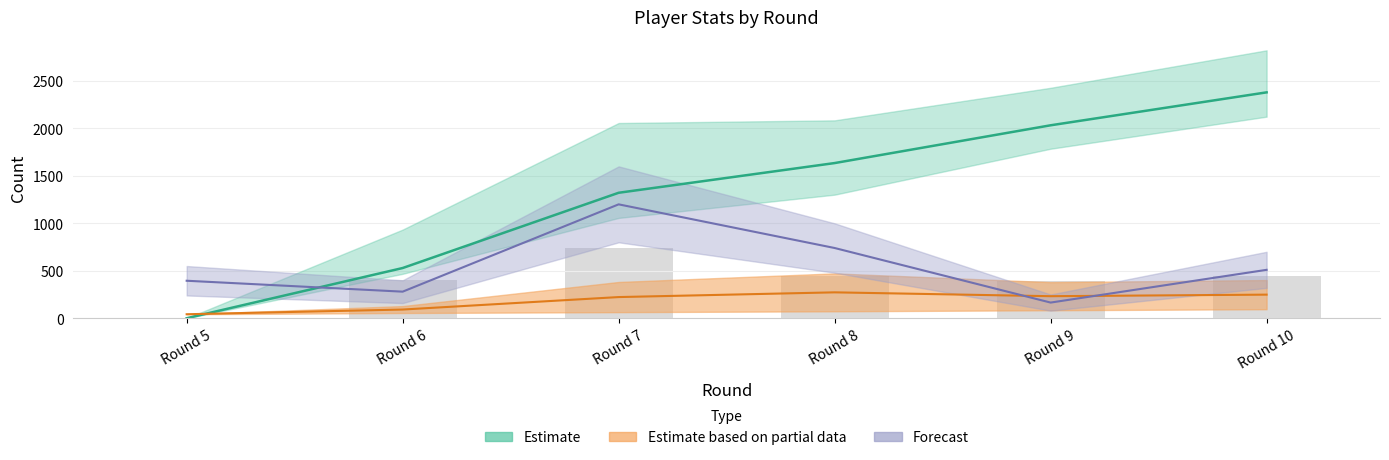

Between Round 10 and Round 6, which is larger?

Round 10